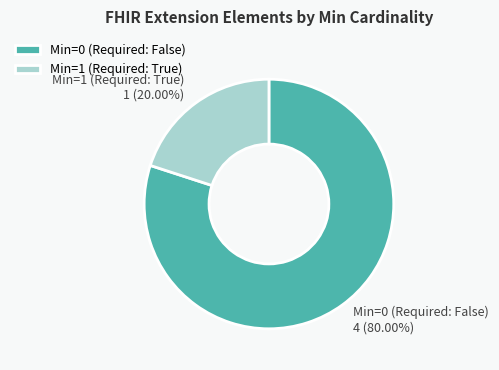

Is the sum of Min=0 (Required: False) and Min=1 (Required: True) greater than half?

Yes